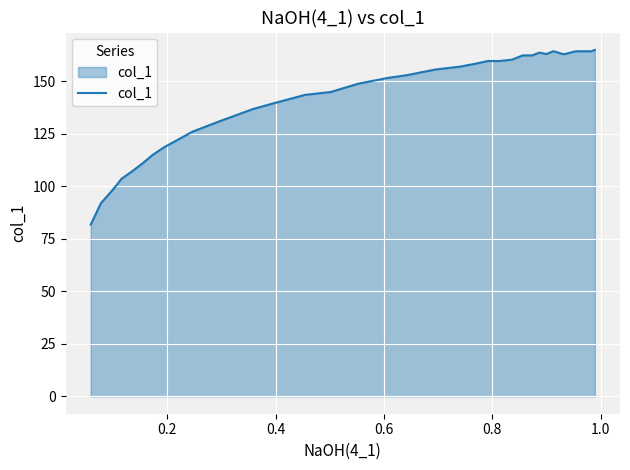

What is the greatest value displayed?

165.0